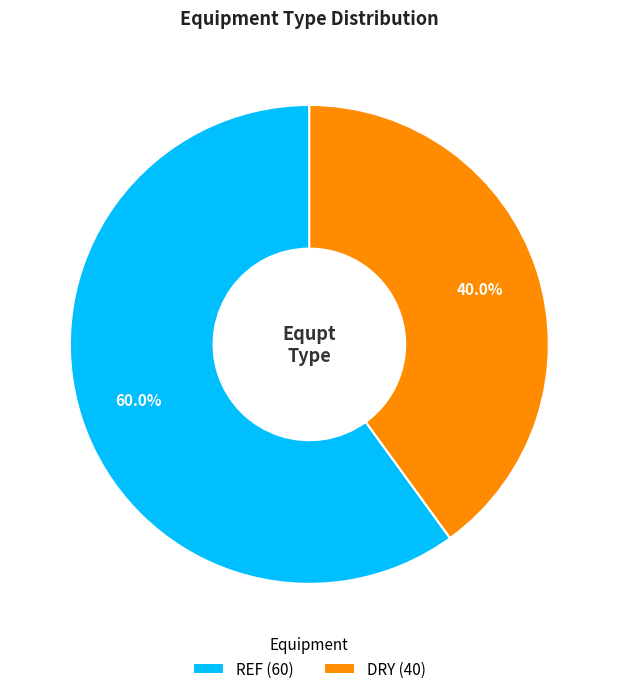

To the nearest percent, what is the difference between the REF and DRY slice percentages?

20%